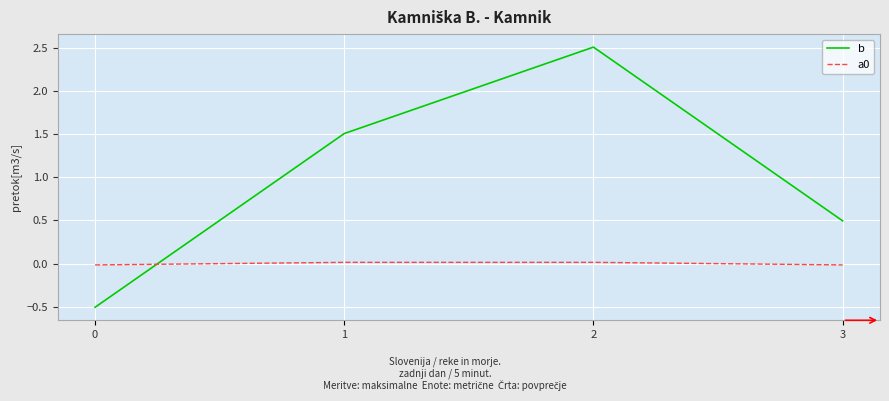

Is the value of b at 1 greater than the value of a0 at 1?

Yes